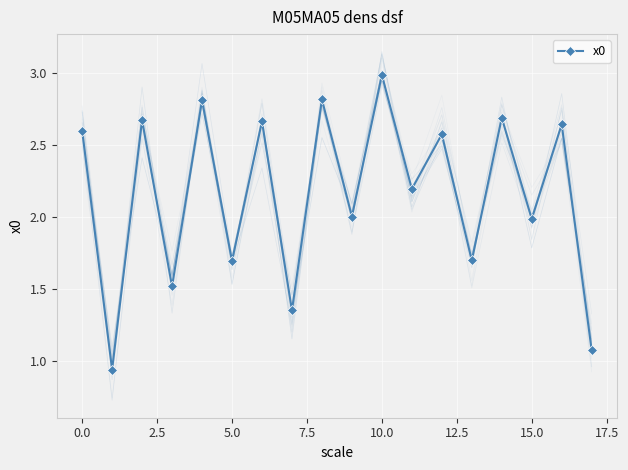

How many lines are shown in the chart?

1